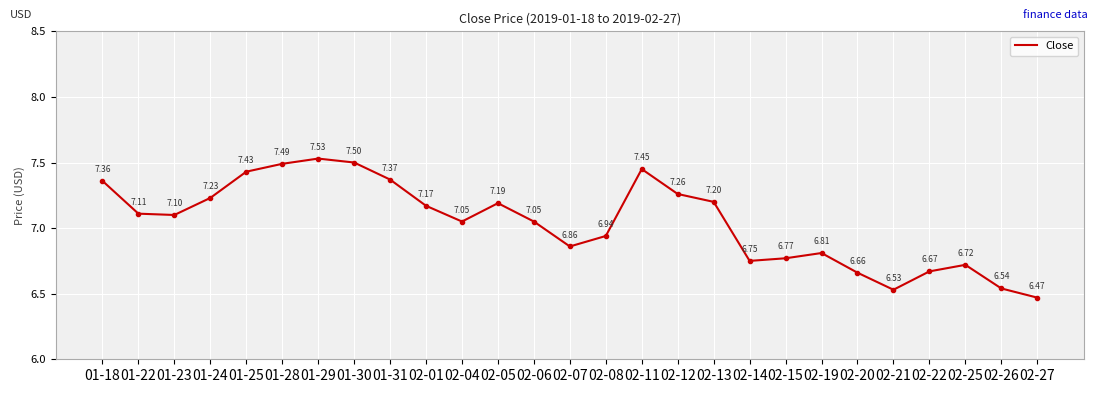

How many interior local valleys (lower than both neighbors) does the data have?

5